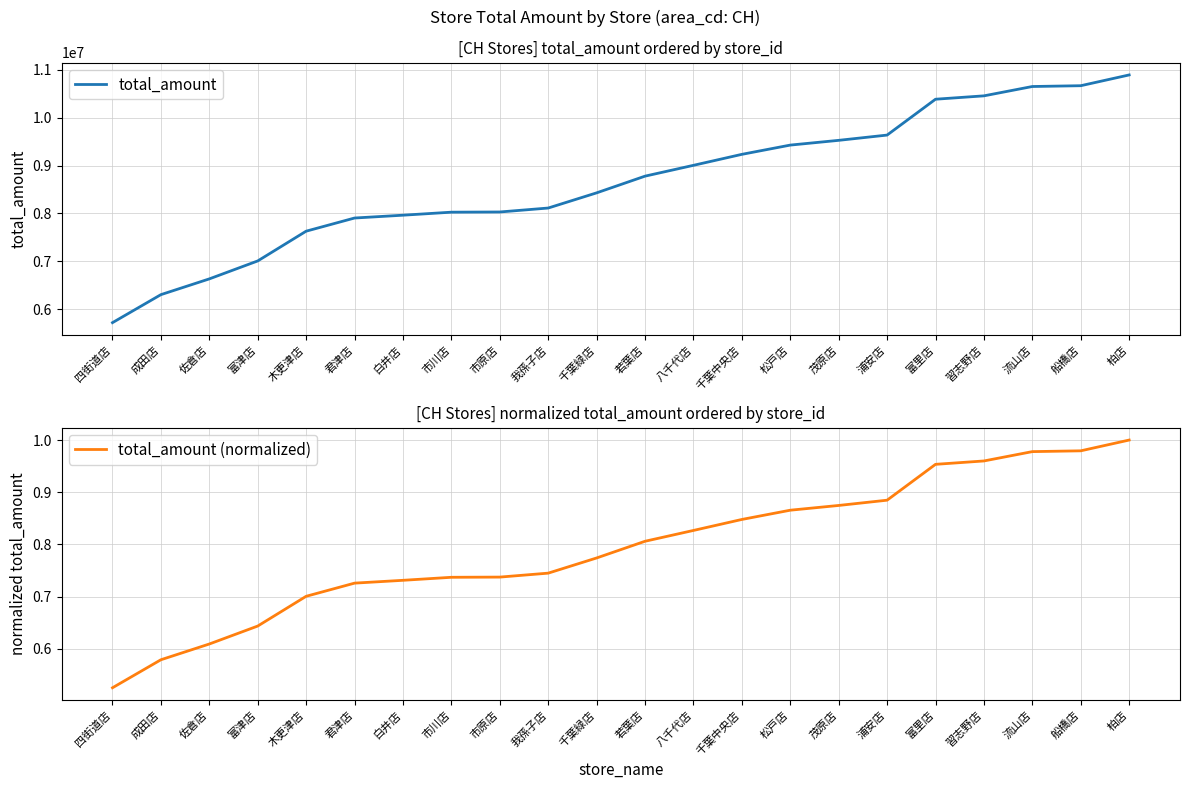

What is the difference between the total_amount values at 千葉緑店 and 茂原店?

1095140